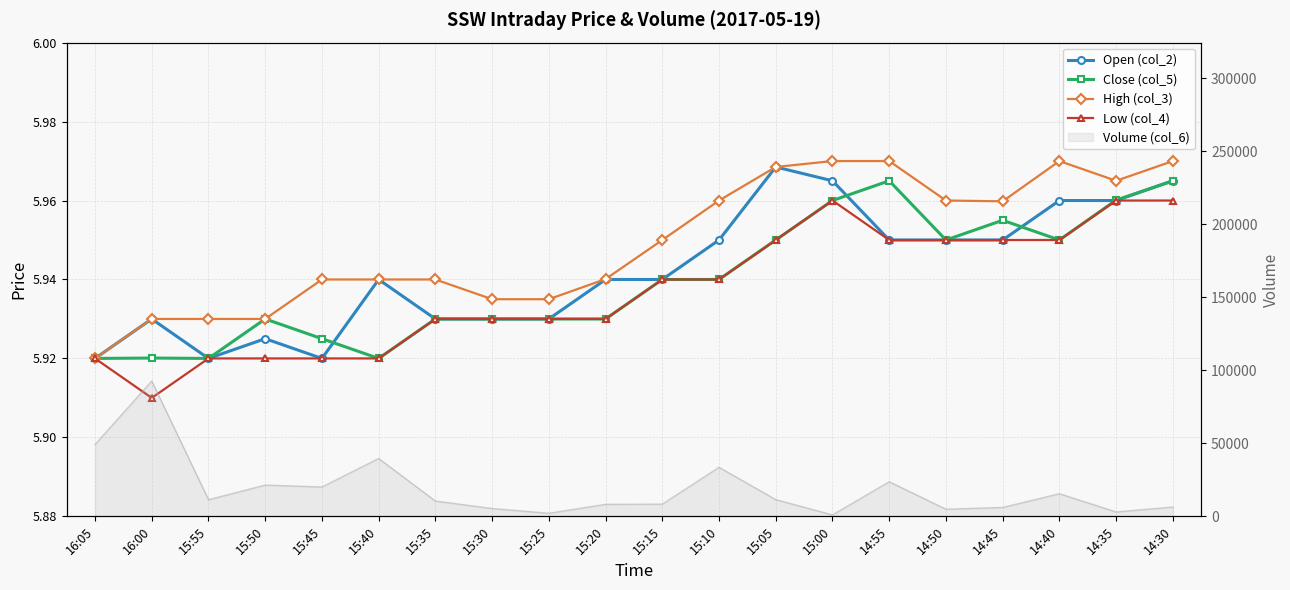

What is the total value across all series at 15:15?

23.8